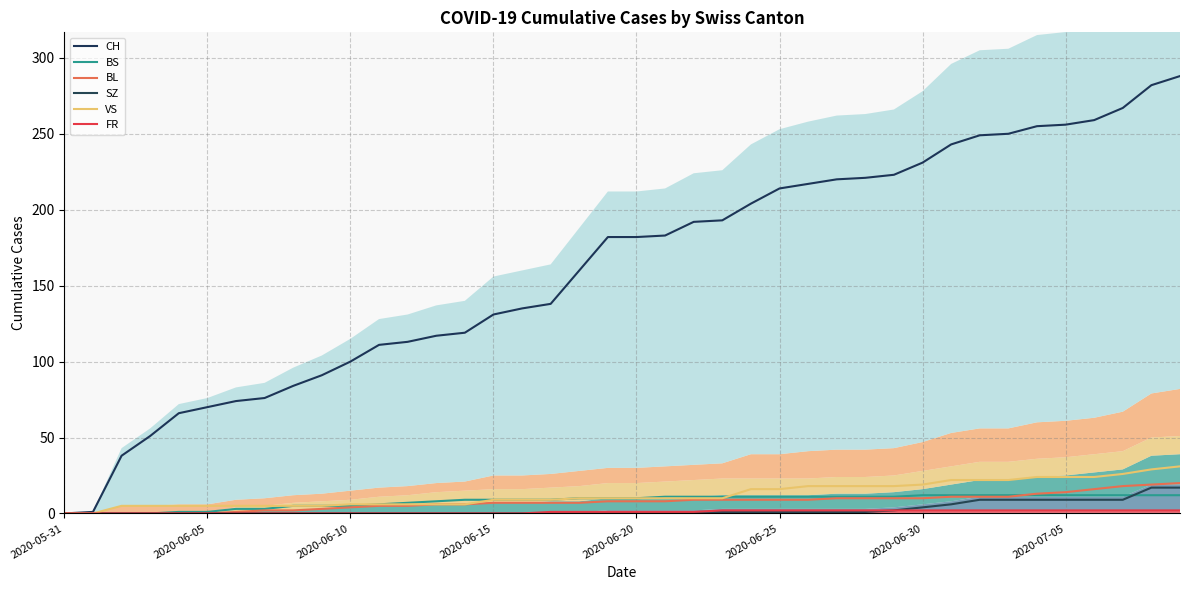

Reading left to right, extract all data points from this chart.

CH: 0	1	38	51	66	70	74	76	84	91	100	111	113	117	119	131	135	138	160	182	182	183	192	193	204	214	217	220	221	223	231	243	249	250	255	256	259	267	282	288
BS: 0	0	0	0	1	1	3	3	5	5	5	6	7	8	9	9	9	9	10	10	10	11	11	11	11	11	11	11	11	11	12	12	12	12	12	12	12	12	12	12
BL: 0	0	0	0	0	0	1	2	2	3	4	5	5	6	6	7	7	7	7	8	8	8	9	9	9	9	9	10	10	10	10	11	11	11	13	14	16	18	19	20
SZ: 0	0	0	0	0	0	0	0	0	0	0	0	0	0	0	0	0	0	0	1	1	1	1	1	1	1	1	1	1	2	4	6	9	9	9	9	9	9	17	17
VS: 0	0	5	5	5	5	5	5	5	5	6	6	6	6	6	9	9	9	10	10	10	10	10	10	16	16	18	18	18	18	19	22	22	22	24	24	24	26	29	31
FR: 0	0	0	0	0	0	0	0	0	0	0	0	0	0	0	0	0	1	1	1	1	1	1	2	2	2	2	2	2	2	2	2	2	2	2	2	2	2	2	2